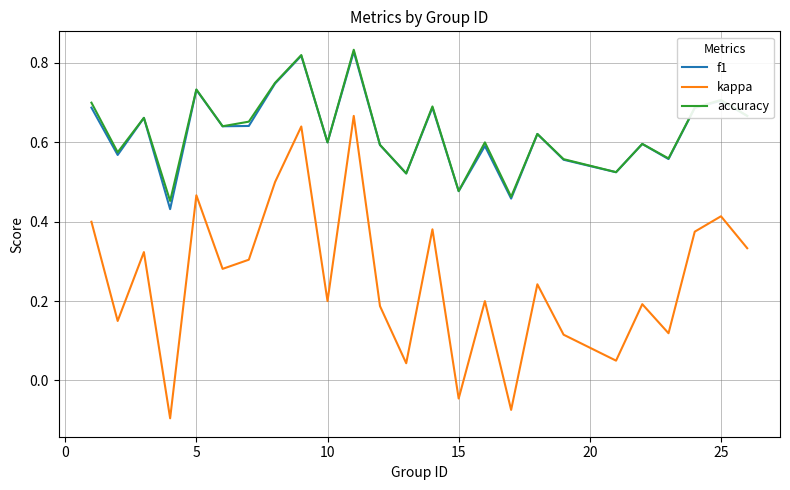

Is this an area chart (filled region under the line)?

No